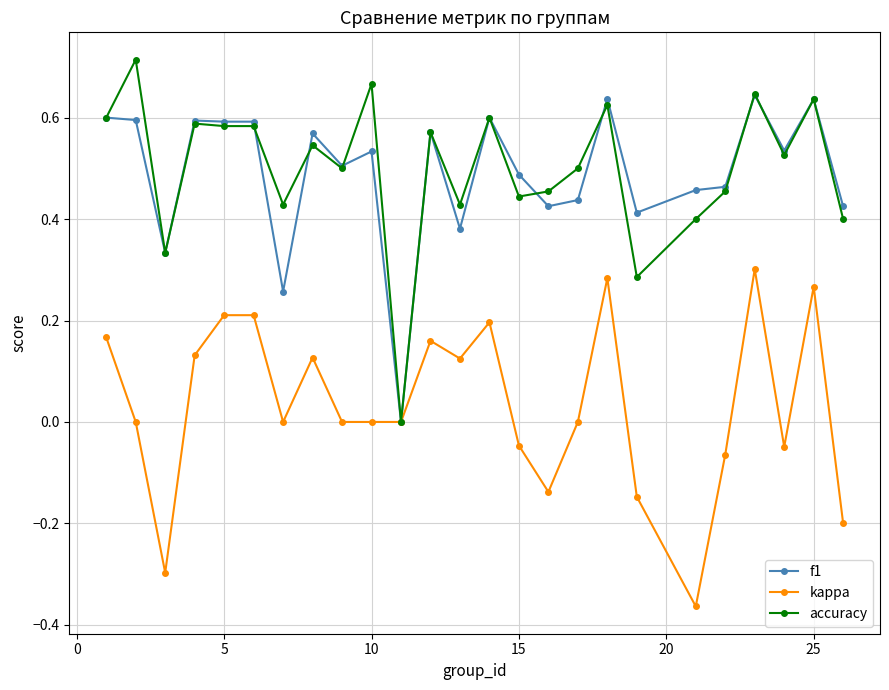

Which series has the largest range (max minus min)?

accuracy